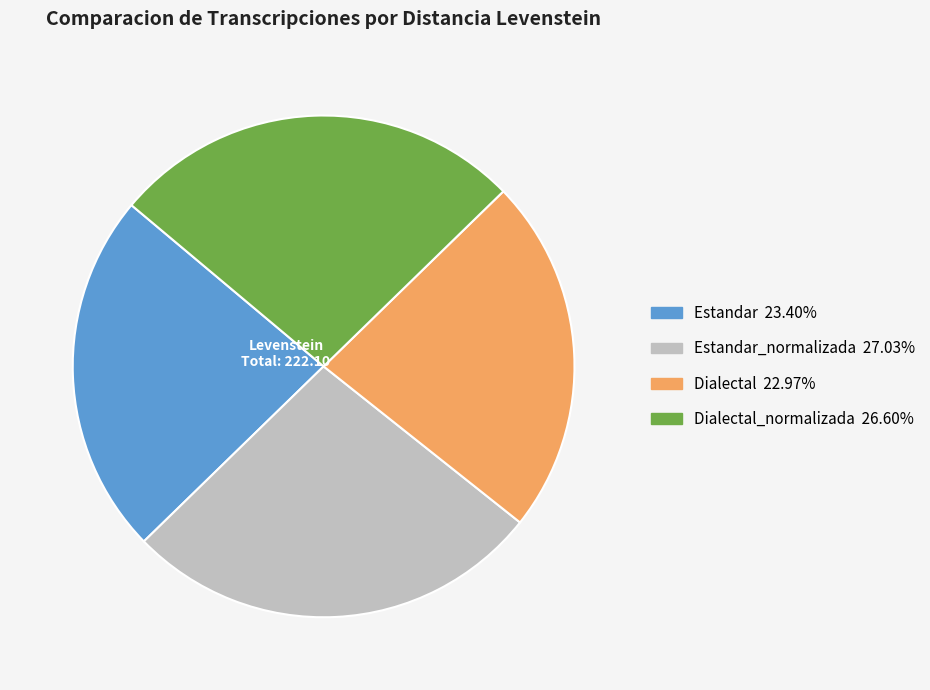

Is there any slice that represents more than half of the pie?

No